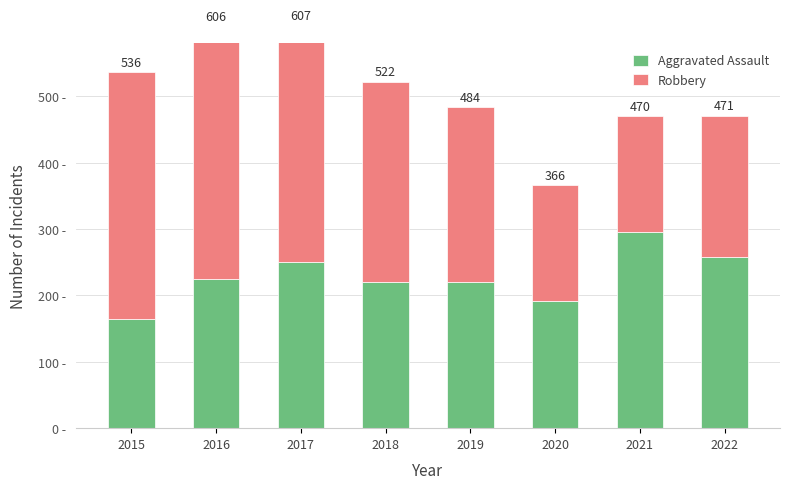

Is the value of Robbery at 2019 greater than the value of Aggravated Assault at 2016?

Yes